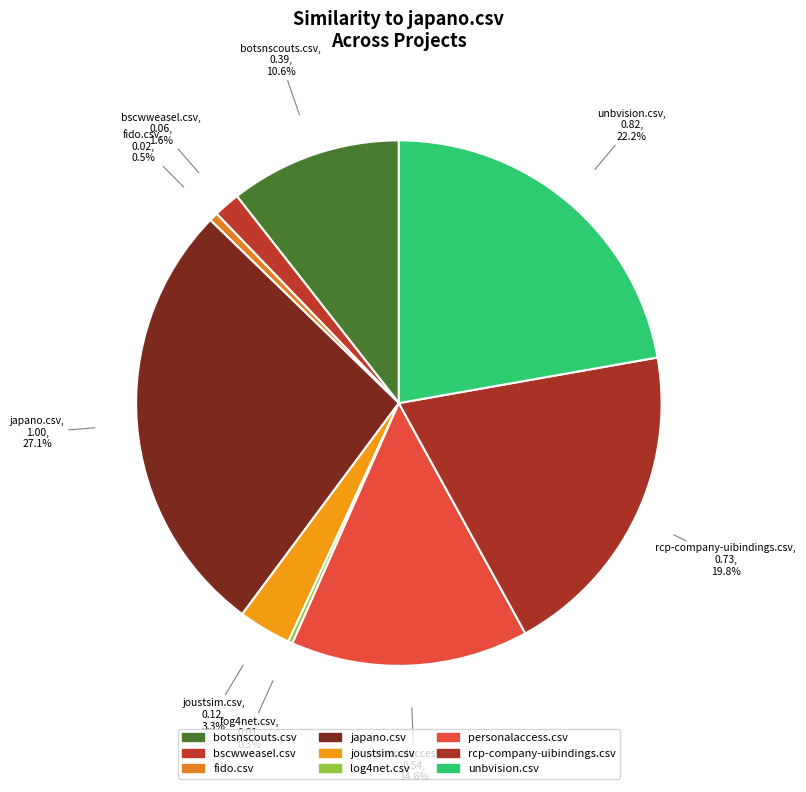

Is there a majority slice in this chart?

No